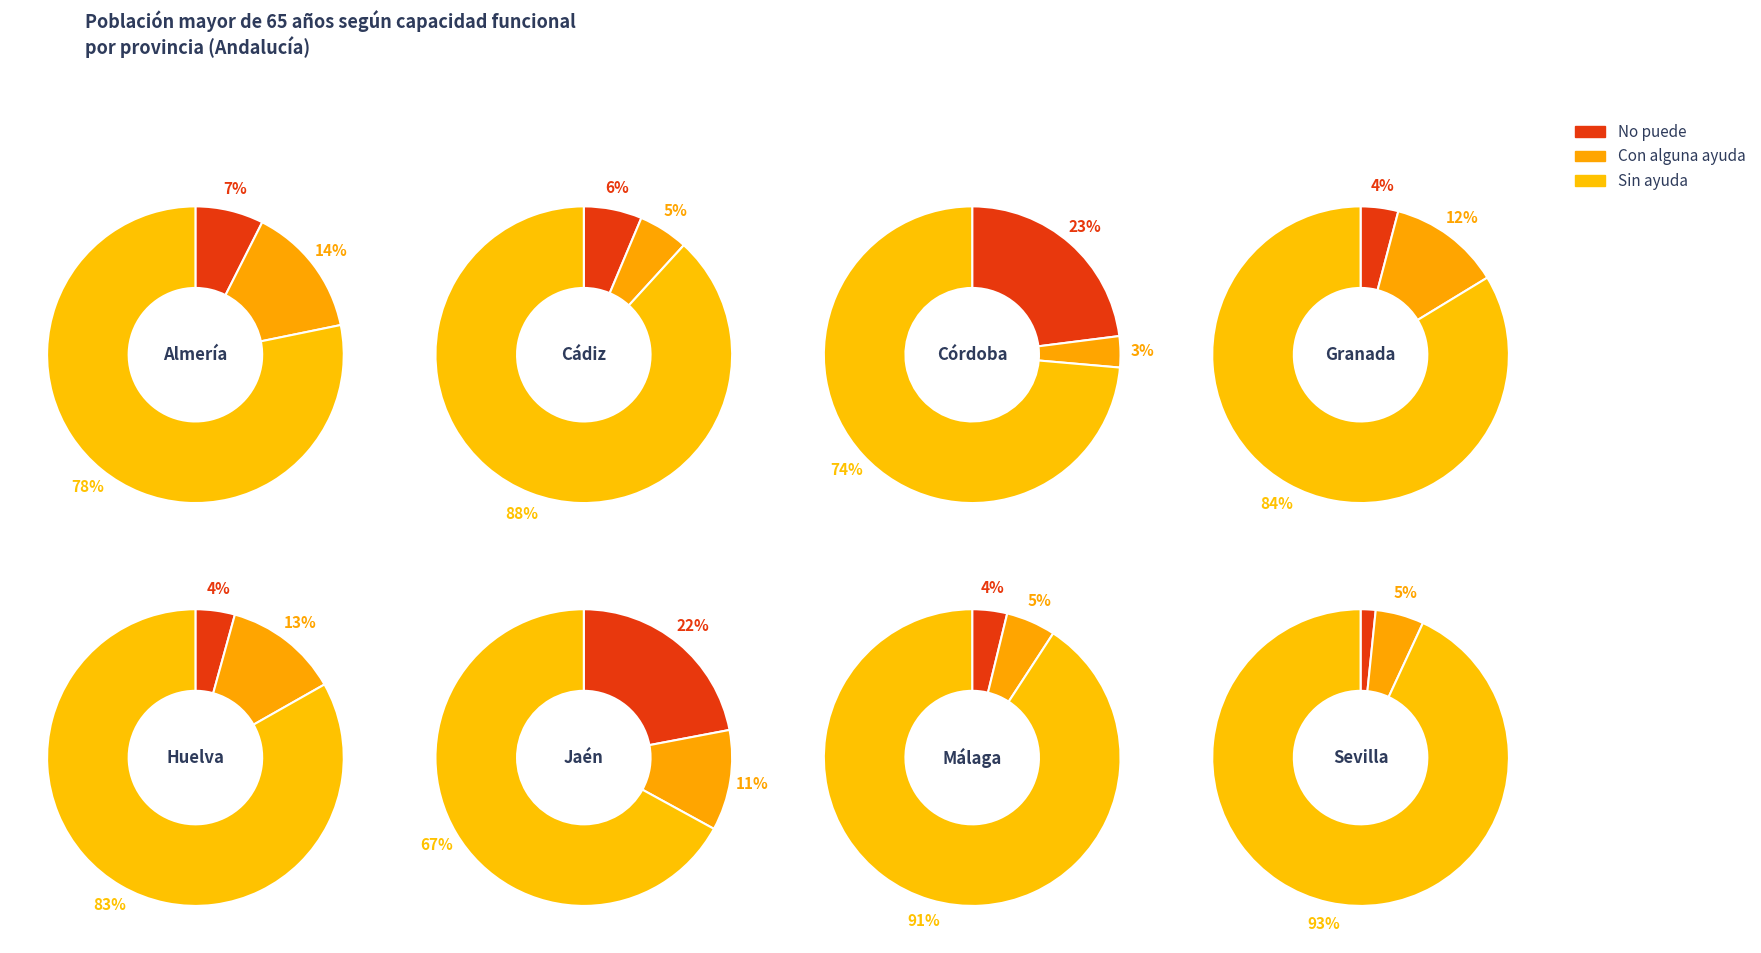

To the nearest percent, what percentage of the pie is Almería?

16%